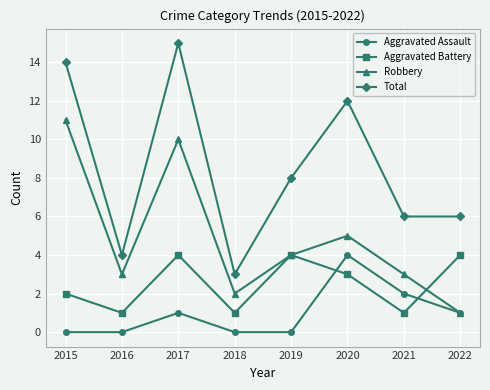

The value of Aggravated Battery at 2020 is 4. True or false?

False